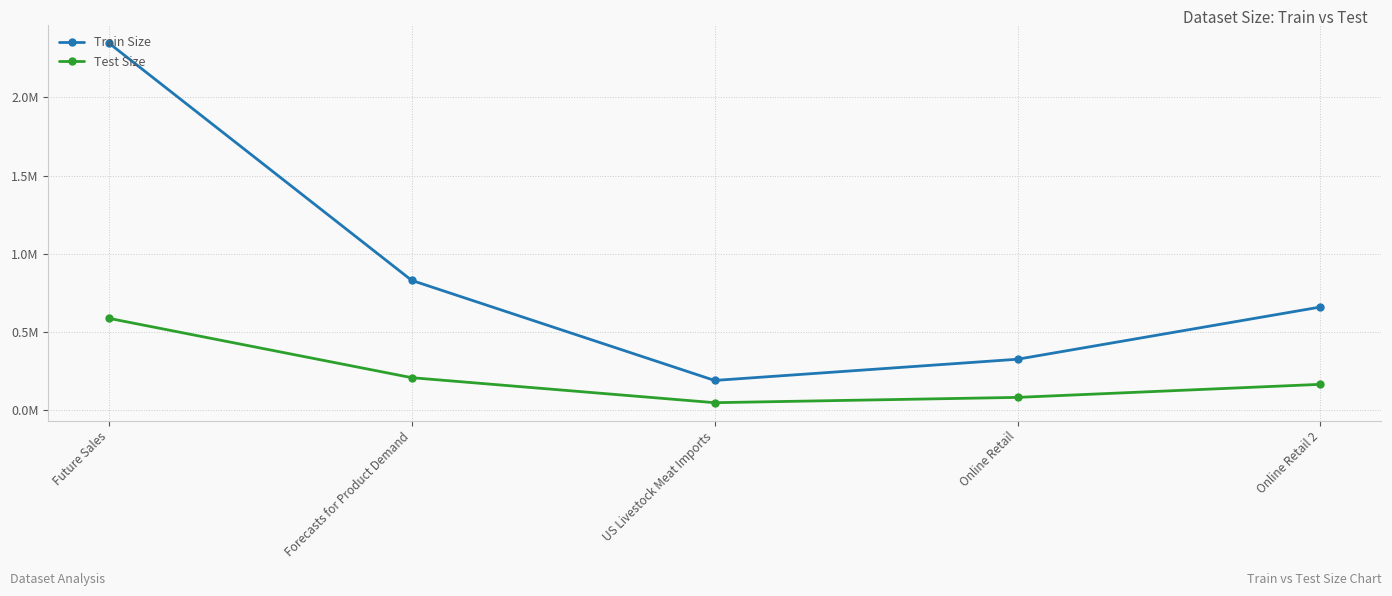

What are all the series names shown in the legend?

Train Size, Test Size